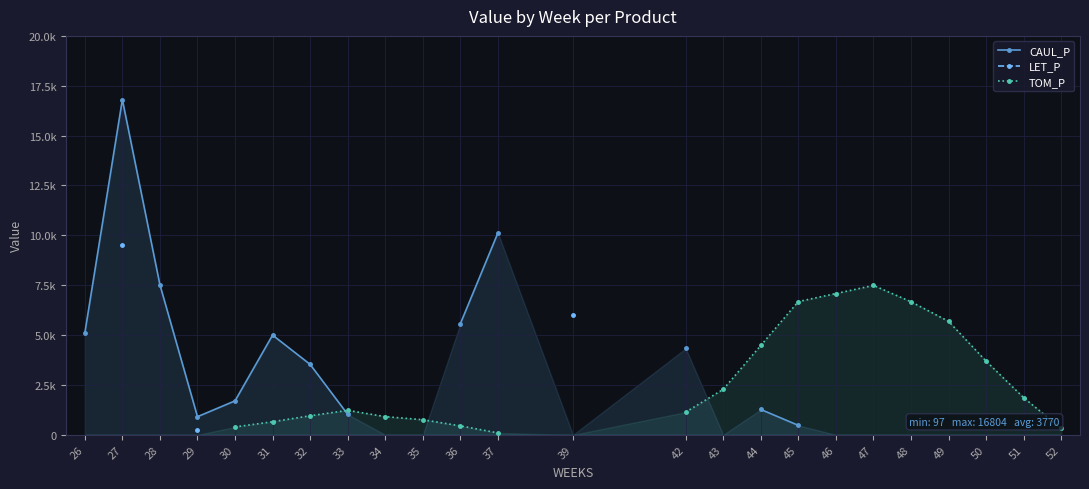

Is it true that TOM_P equals 1372.8 at 34?

False